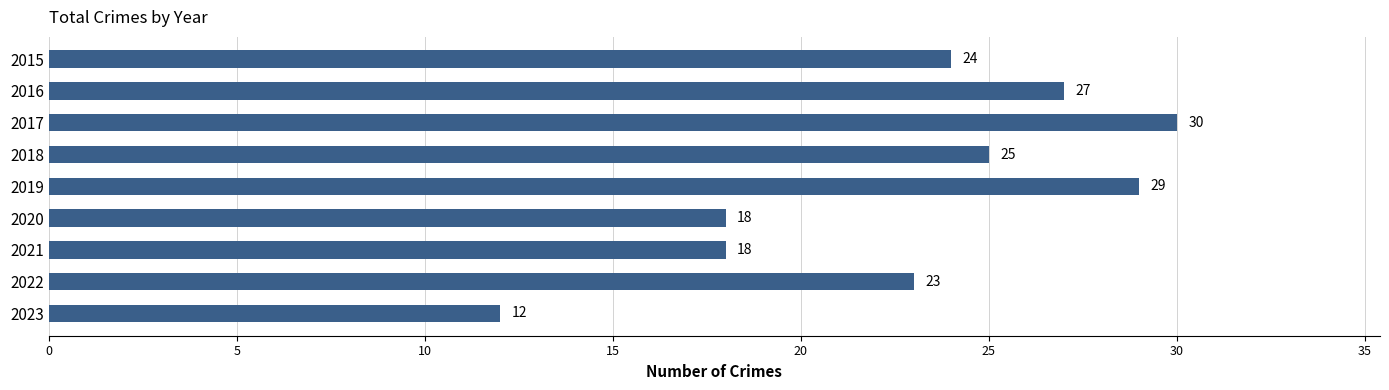

Is it true that the value at 2017 is 50?

False